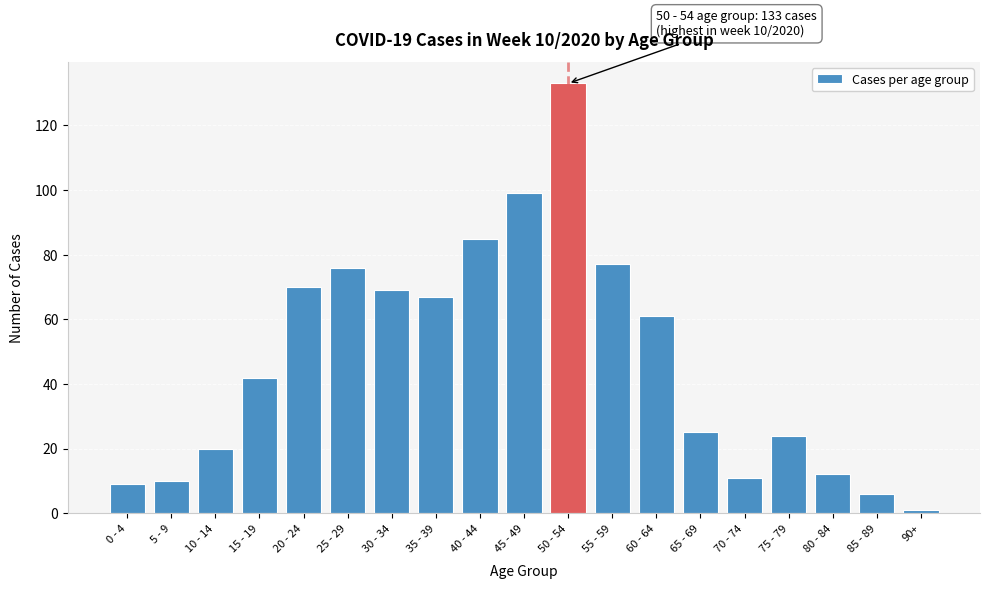

Reading left to right, what are all the values shown in this chart?

0 - 4=9	5 - 9=10	10 - 14=20	15 - 19=42	20 - 24=70	25 - 29=76	30 - 34=69	35 - 39=67	40 - 44=85	45 - 49=99	50 - 54=133	55 - 59=77	60 - 64=61	65 - 69=25	70 - 74=11	75 - 79=24	80 - 84=12	85 - 89=6	90+=1